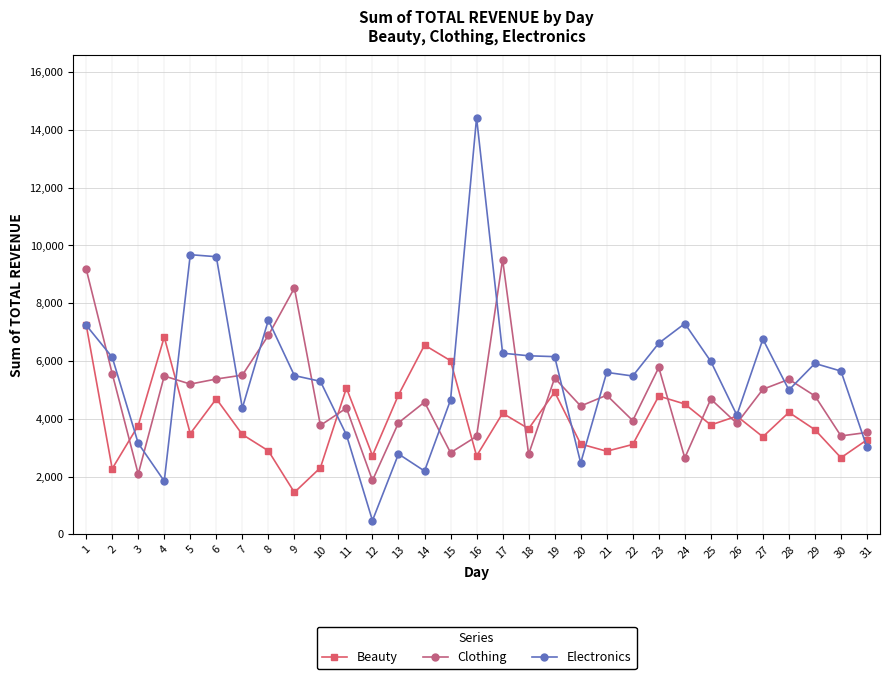

Rank the series by their maximum value, from highest to lowest.

Electronics, Clothing, Beauty